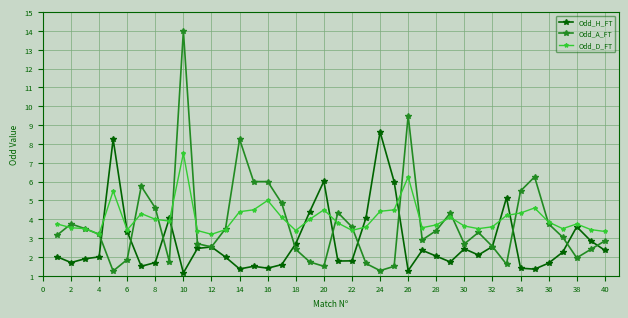

What is the highest value of the Odd_A_FT series?

14.0